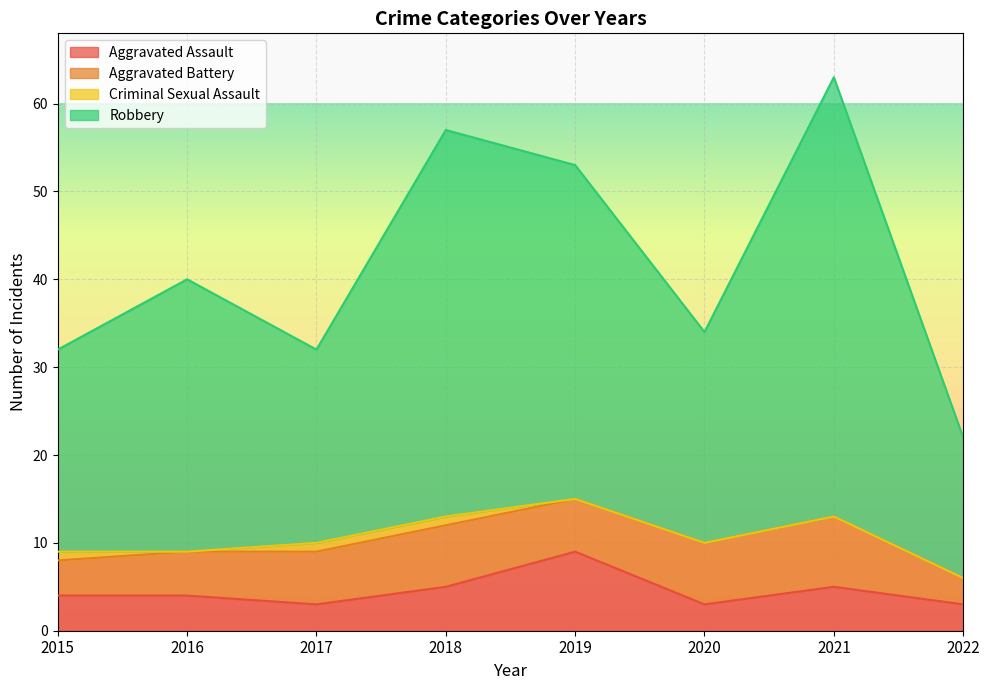

Is the value of Robbery at 2017 greater than the value of Aggravated Assault at 2015?

Yes